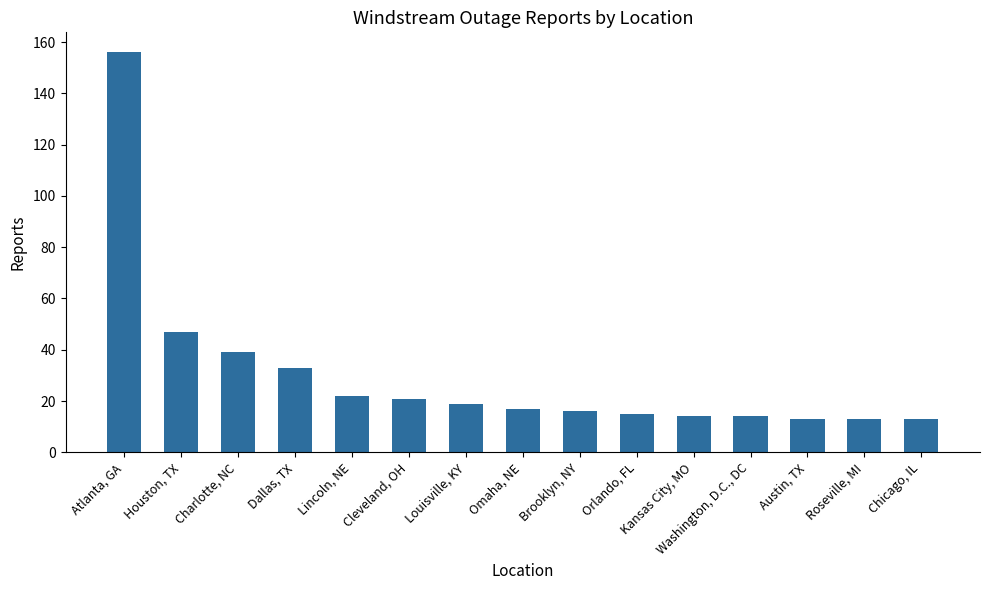

Is it true that the value at Houston, TX is 47?

True